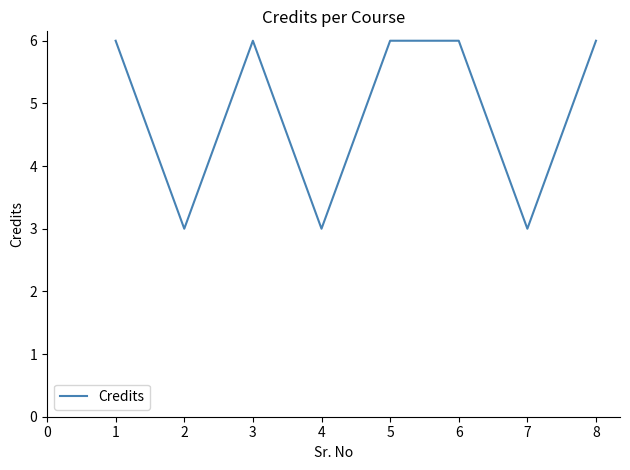

Reading left to right, extract all data points from this chart.

1=6	2=3	3=6	4=3	5=6	6=6	7=3	8=6